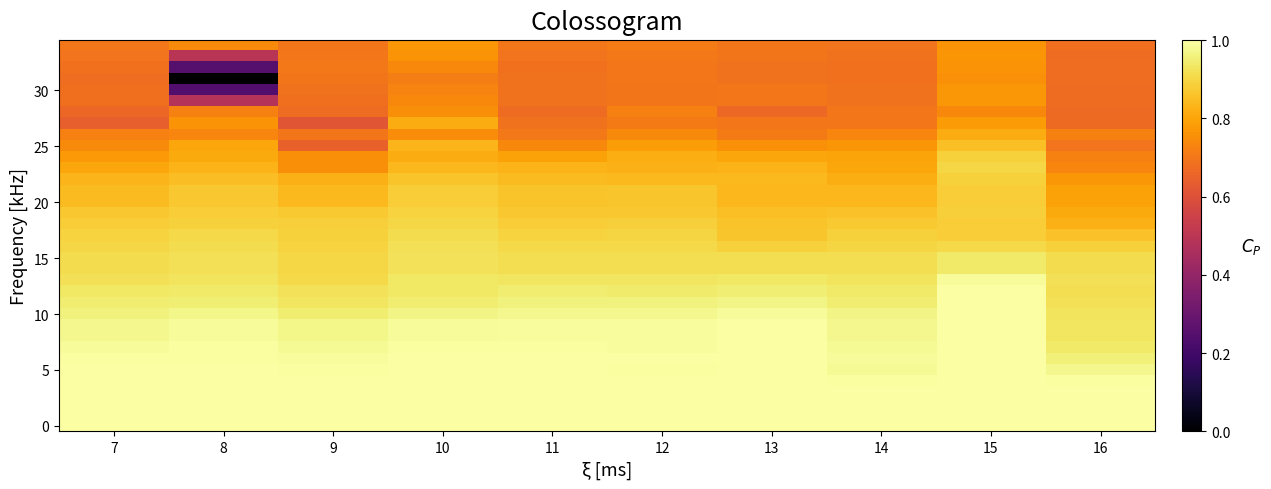

How many distinct data groups are displayed?

35